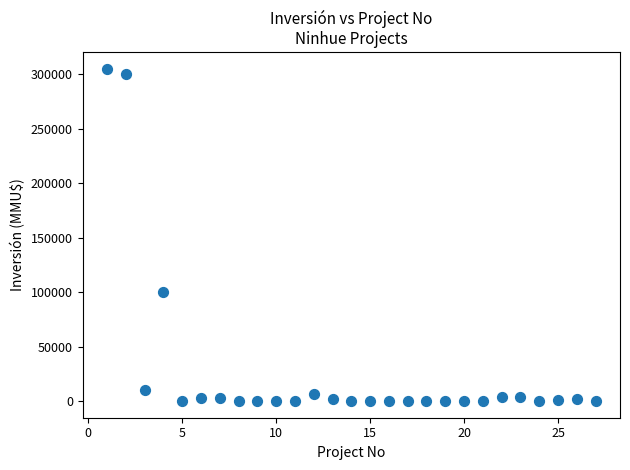

What Y value in the scatter plot is closest to 152500?

100320